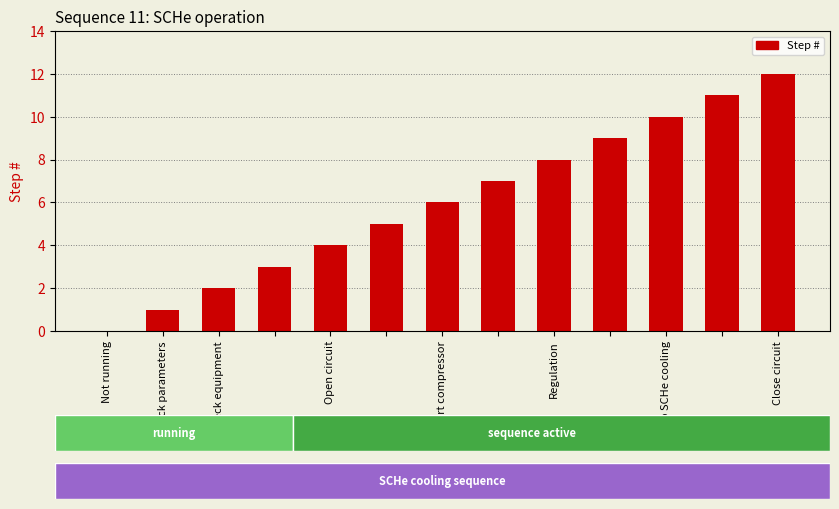

What is the maximum value shown in the chart?

12